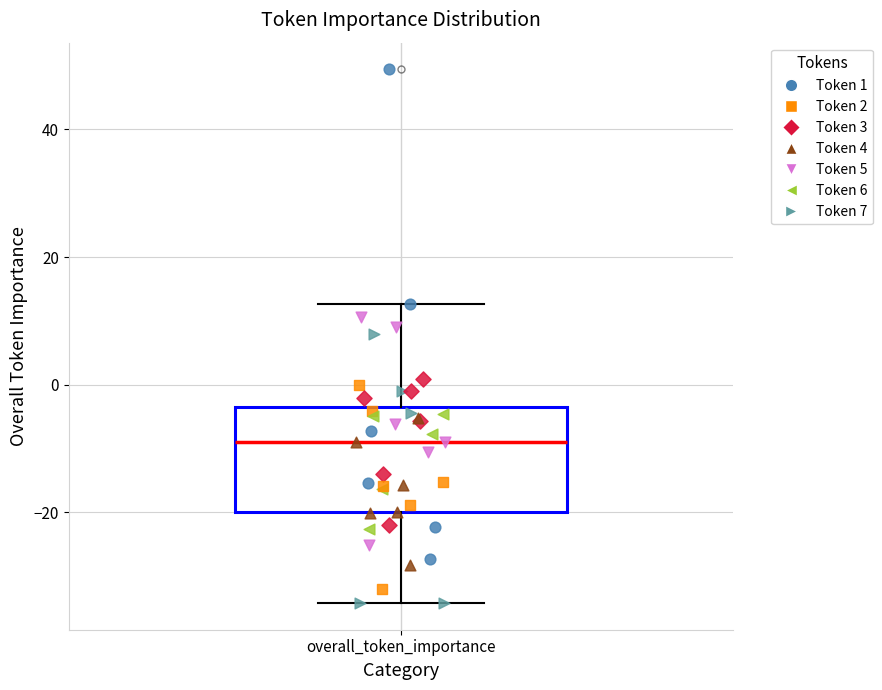

Where is the upper edge of the box for overall_token_importance on the y-axis? The values are not printed on the chart, so give them approximately, as read against the axis.

-4